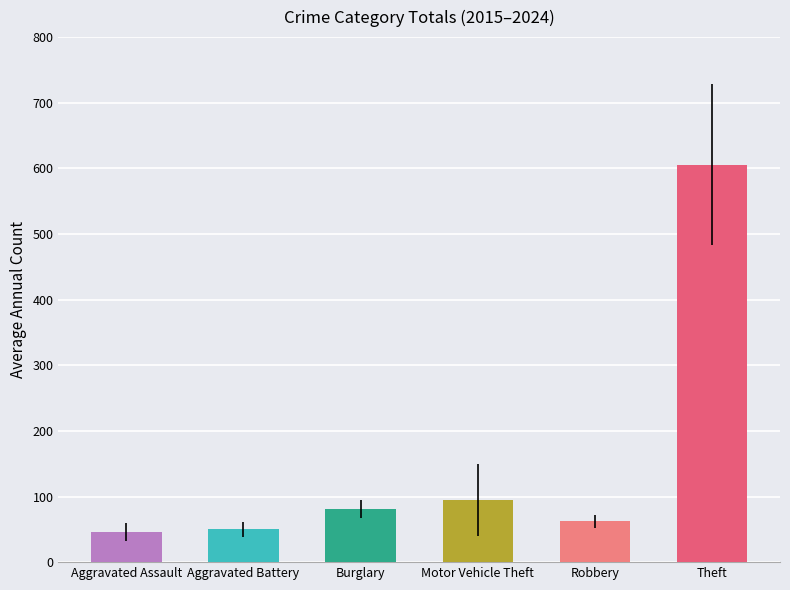

What is the difference between the maximum and minimum values?

559.9